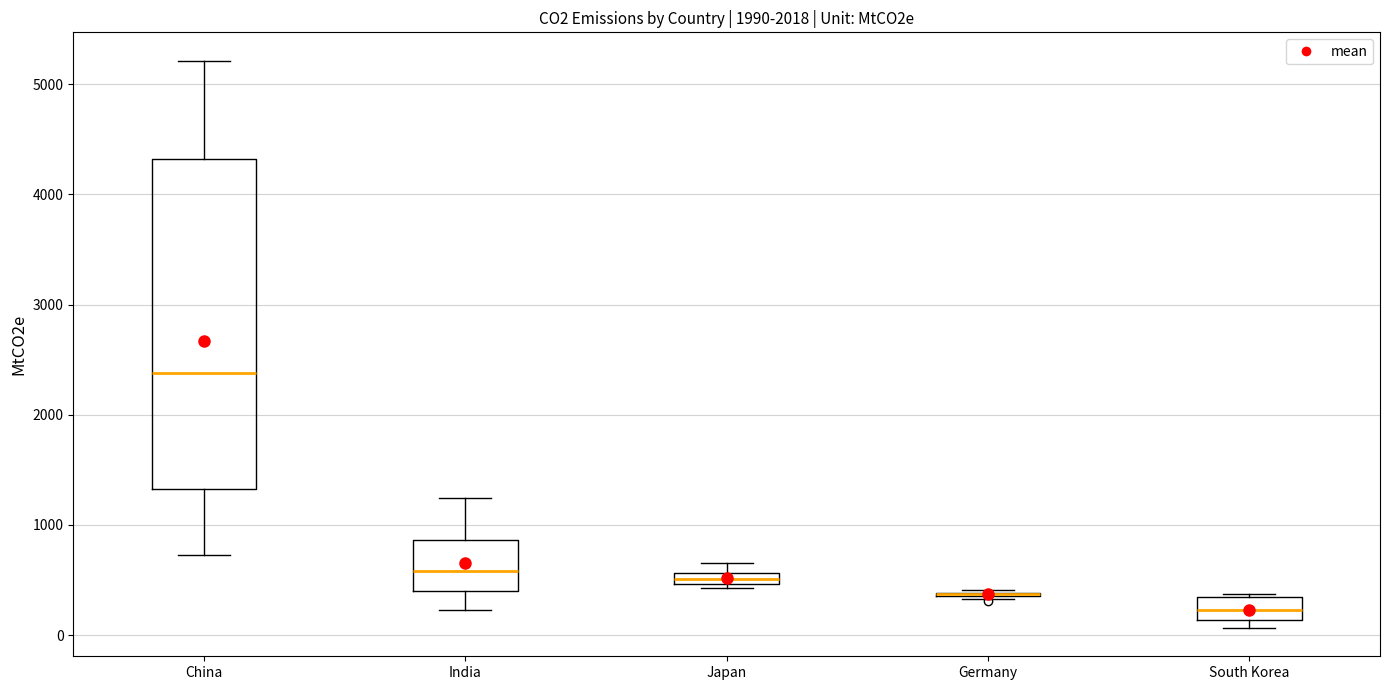

Comparing the boxes themselves (not the whiskers), which one is the tallest?

China